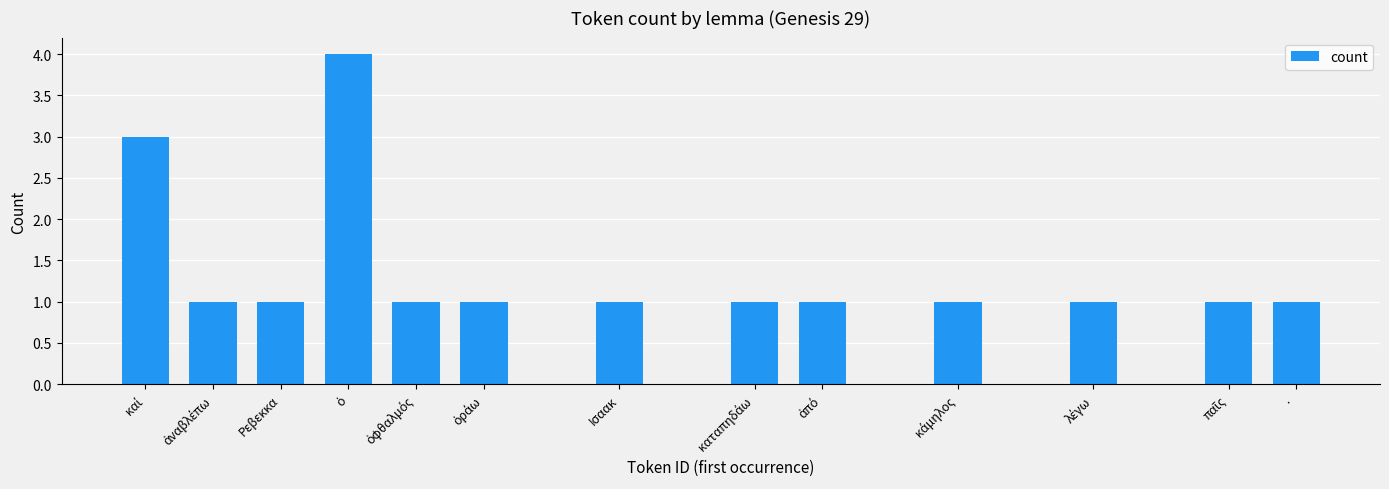

What is the maximum value shown in the chart?

4